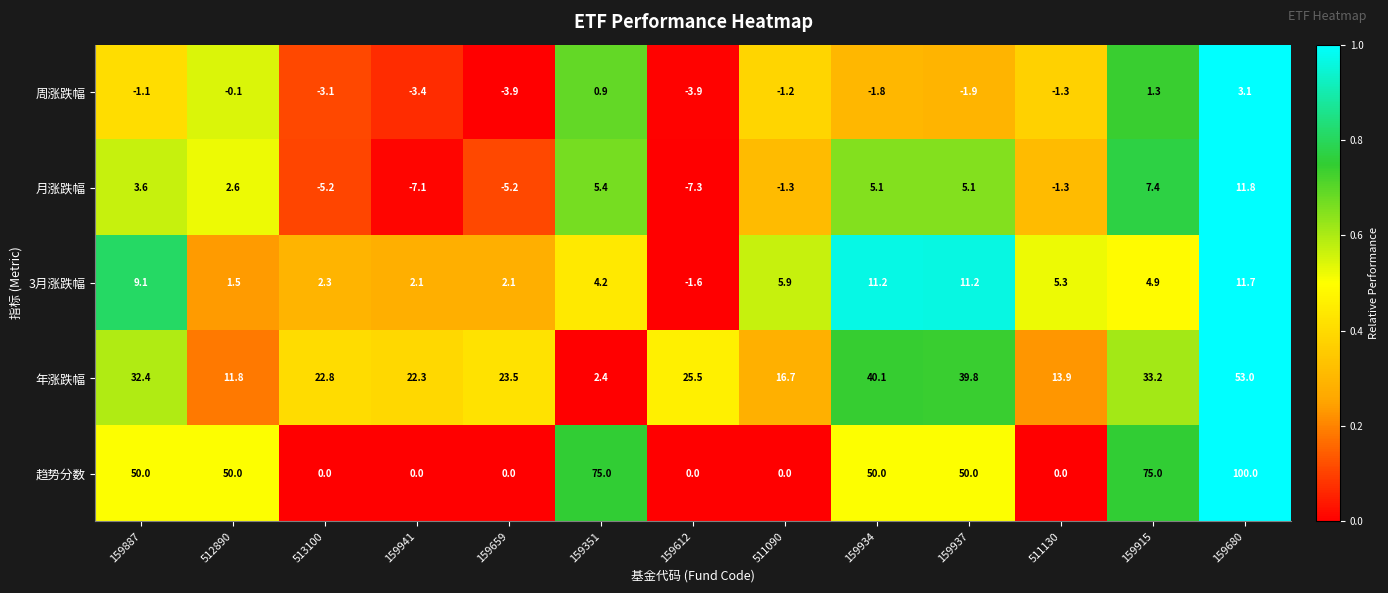

Rank the series by their maximum value, from lowest to highest.

周涨跌幅, 3月涨跌幅, 月涨跌幅, 年涨跌幅, 趋势分数